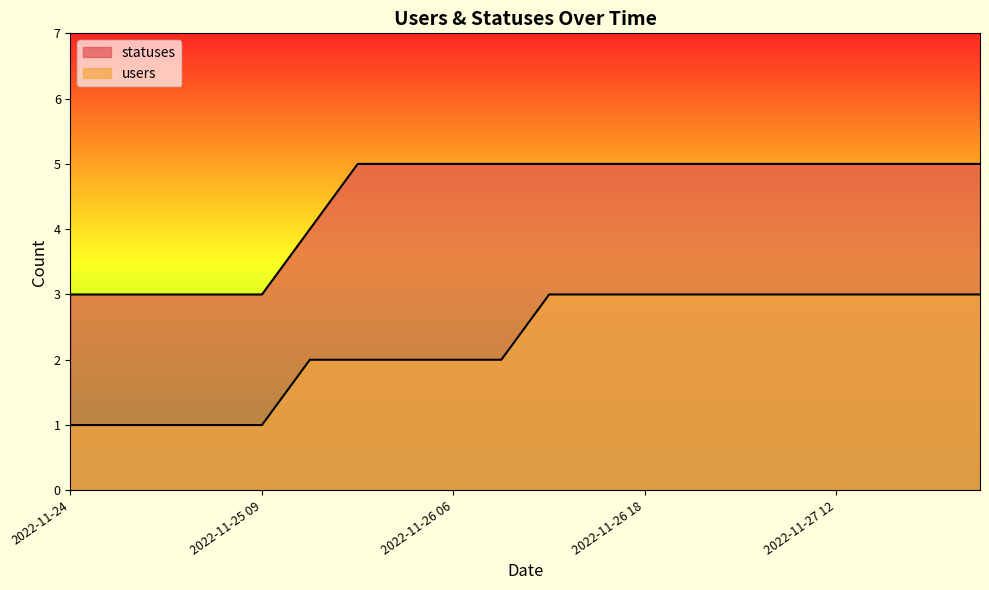

What is the average value of the statuses series?

4